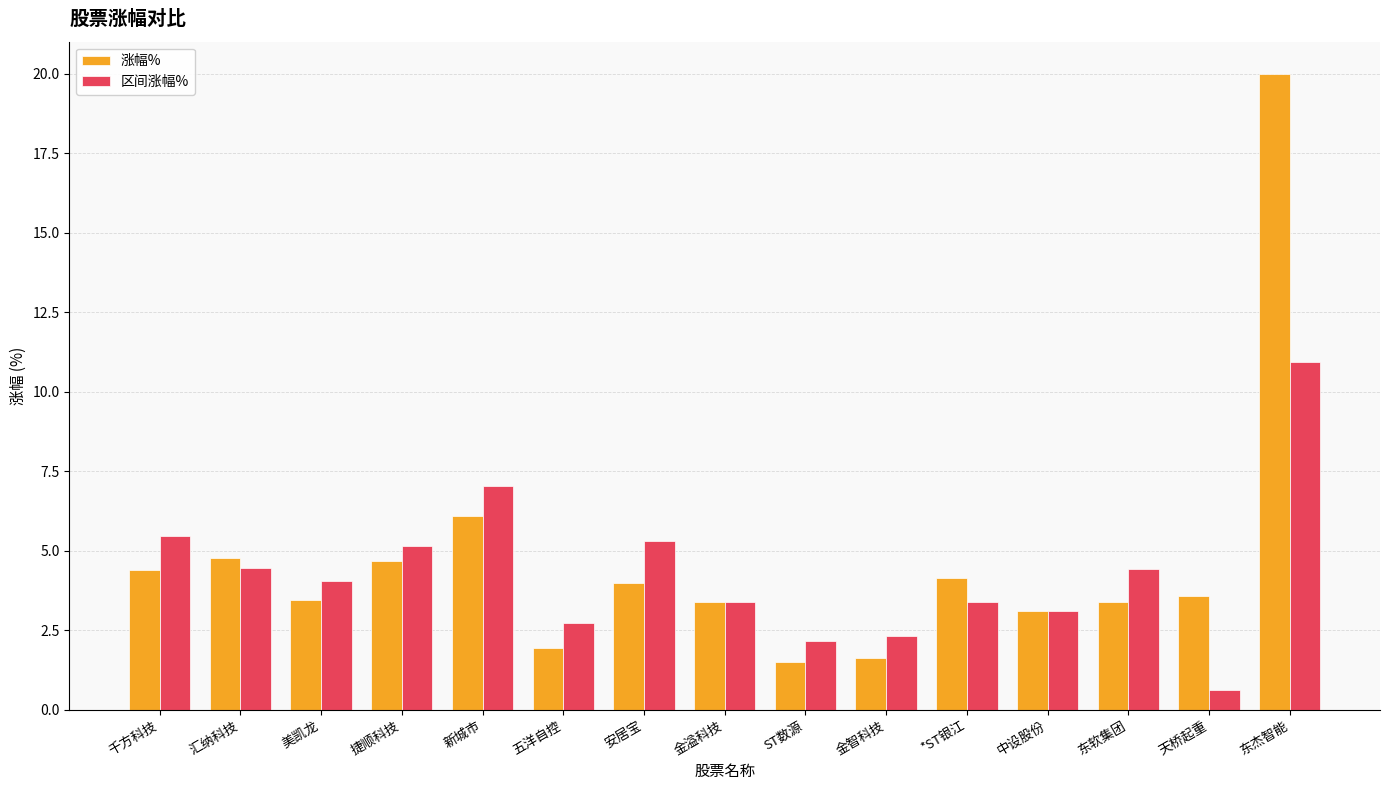

What is the difference between the second highest and minimum values in the 涨幅% series?

4.6